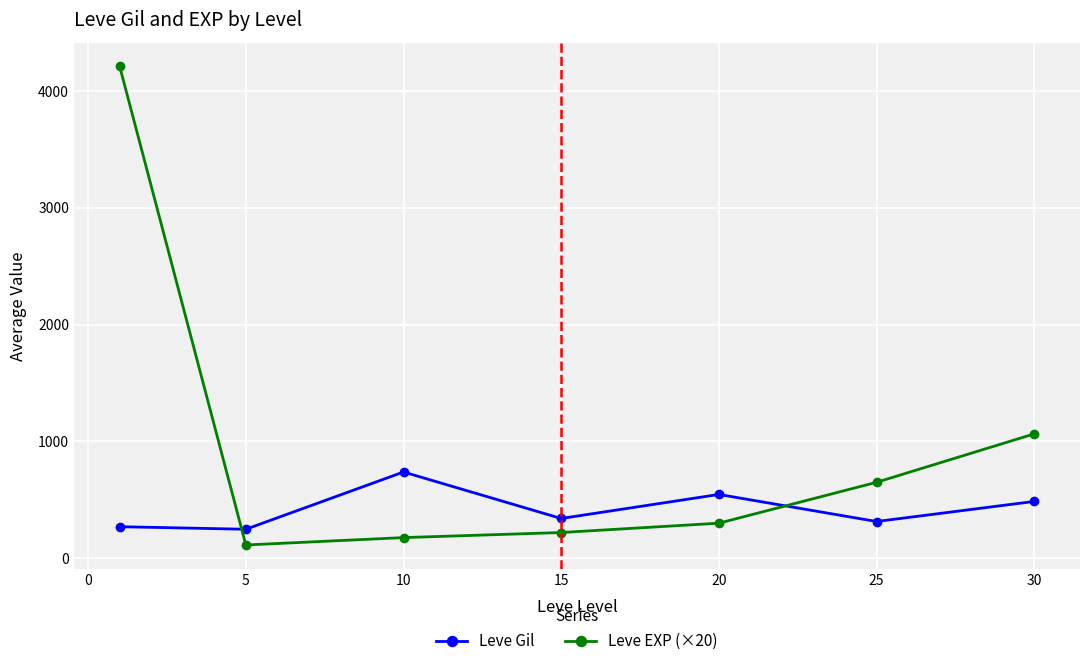

Is this an area chart (filled region under the line)?

No